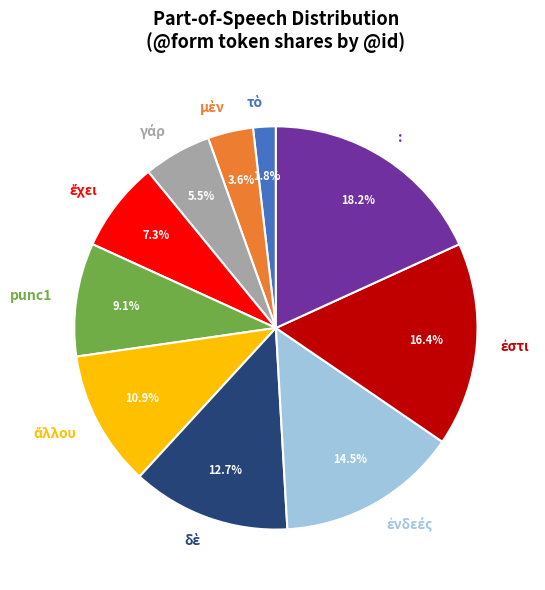

Which category has the biggest portion of the pie?

: